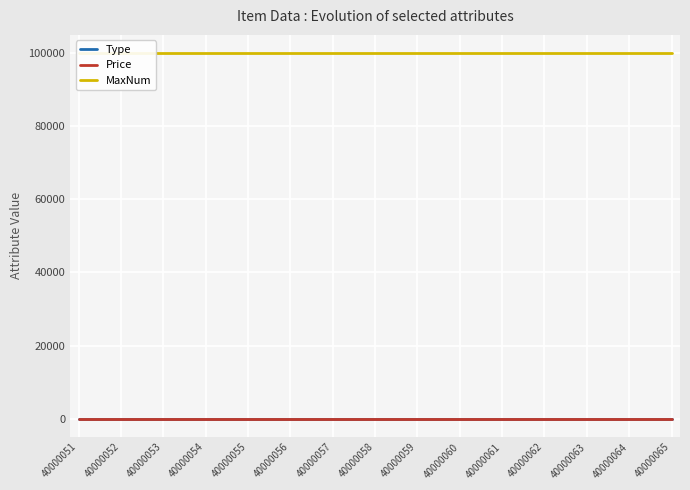

At which label does Price reach its minimum?

40000051